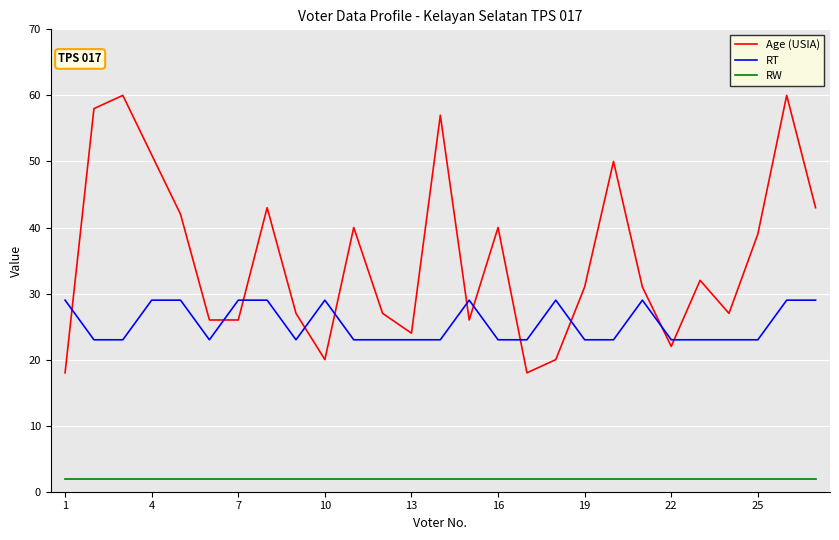

What is the difference between the maximum and minimum values in the RT series?

6